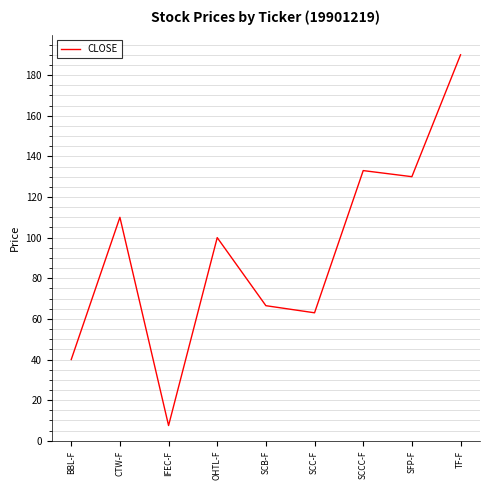

The value at SCB-F is 66.5. True or false?

True